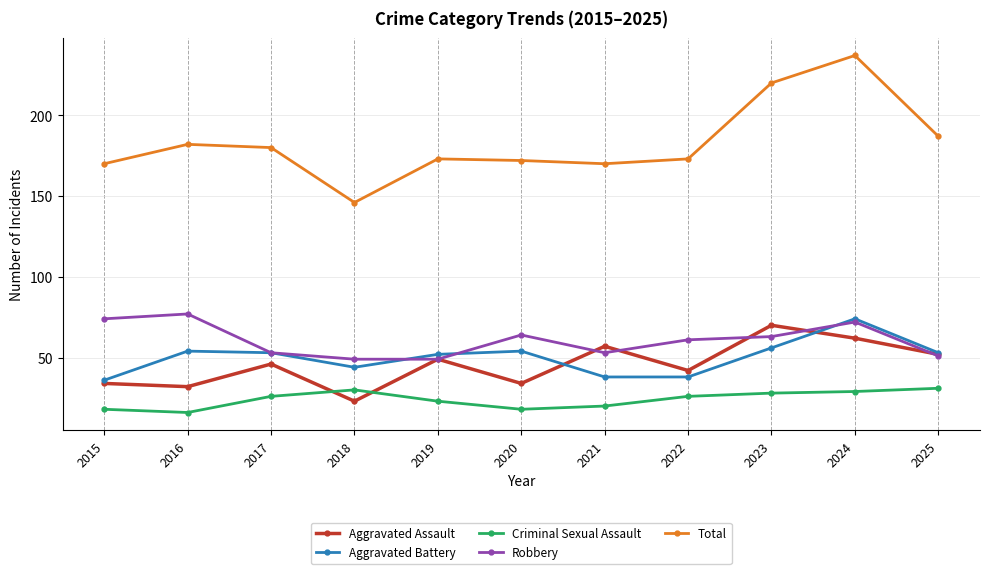

Reading right to left, list all the values displayed in this chart.

Aggravated Assault: 52	62	70	42	57	34	49	23	46	32	34
Aggravated Battery: 53	74	56	38	38	54	52	44	53	54	36
Criminal Sexual Assault: 31	29	28	26	20	18	23	30	26	16	18
Robbery: 51	72	63	61	53	64	49	49	53	77	74
Total: 187	237	220	173	170	172	173	146	180	182	170